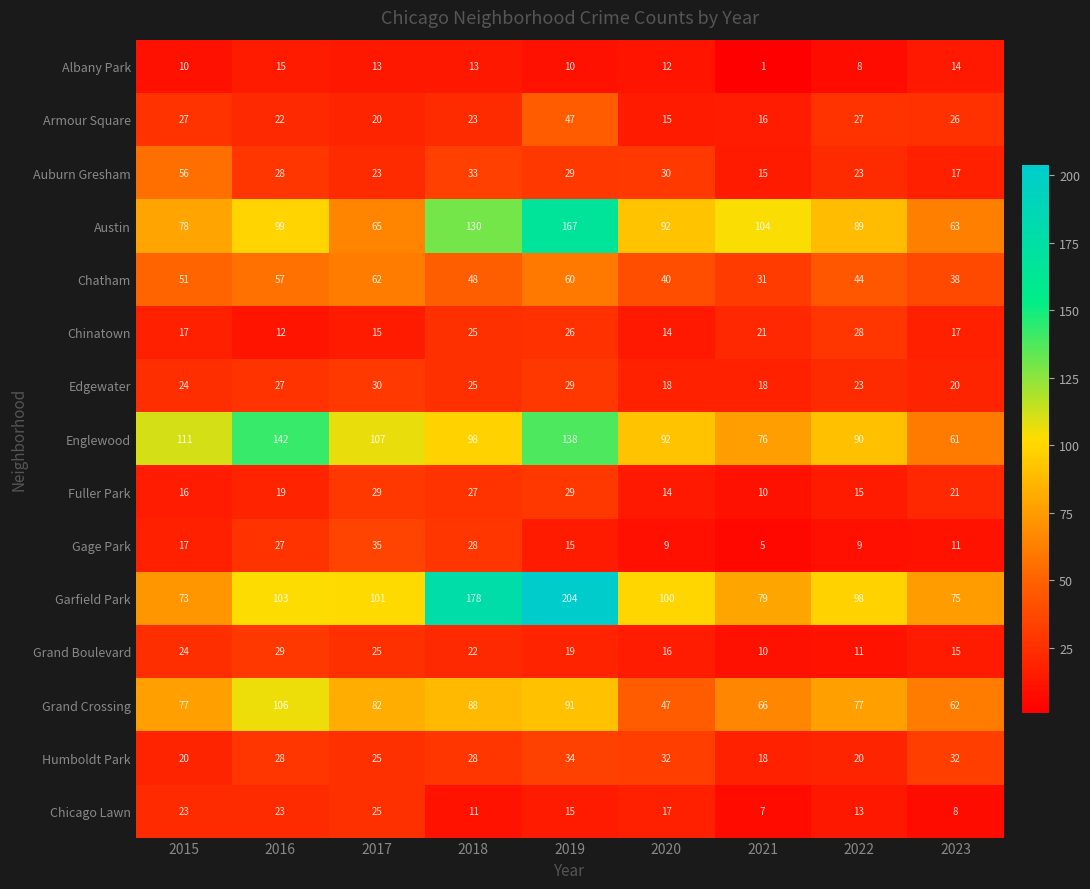

What is the smallest value displayed?

1